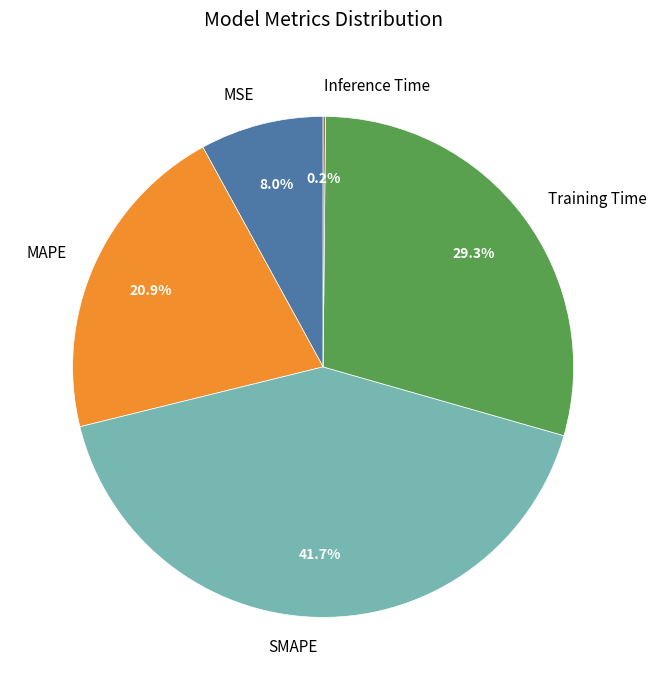

True or false: MAPE accounts for 11% of the total.

False